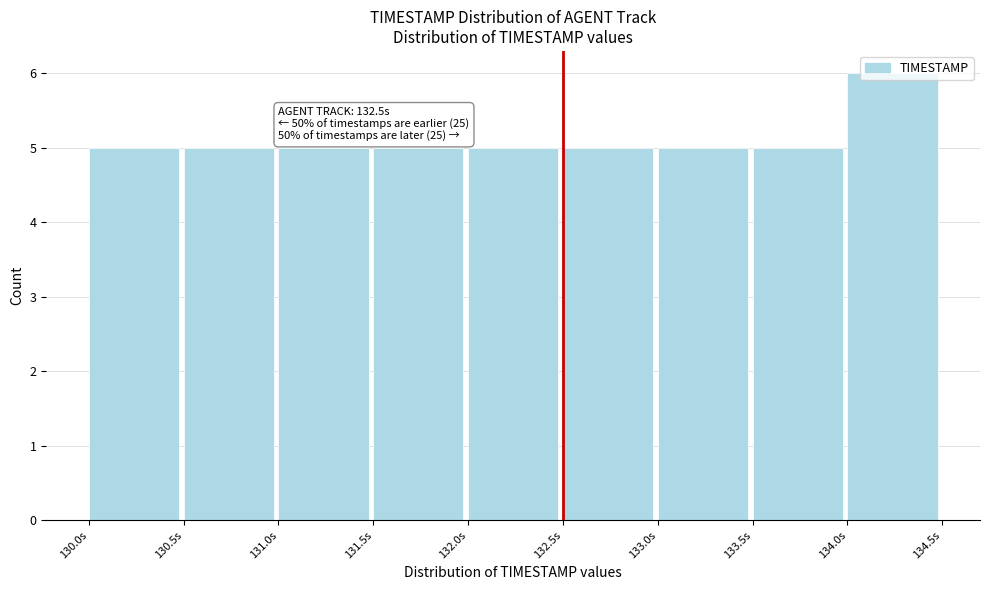

Over which range of the x-axis is the bar tallest?

134.0 to 134.5